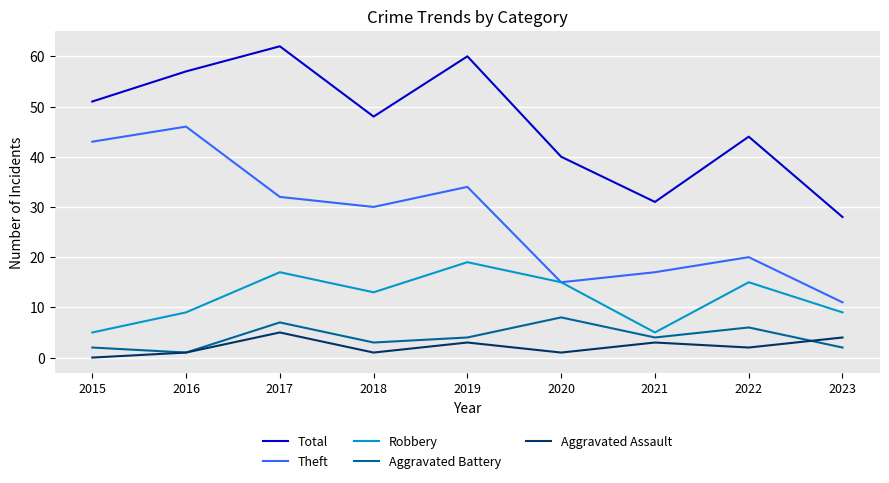

Where is the first local minimum for Total?

2018